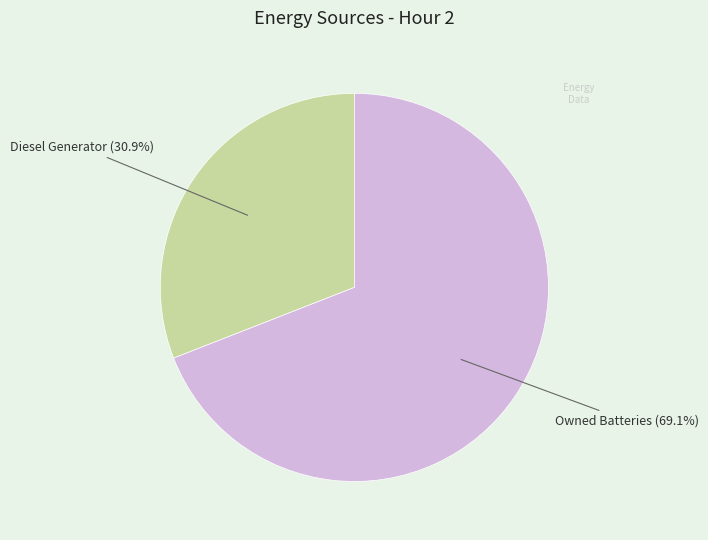

Is there a majority slice in this chart?

Yes